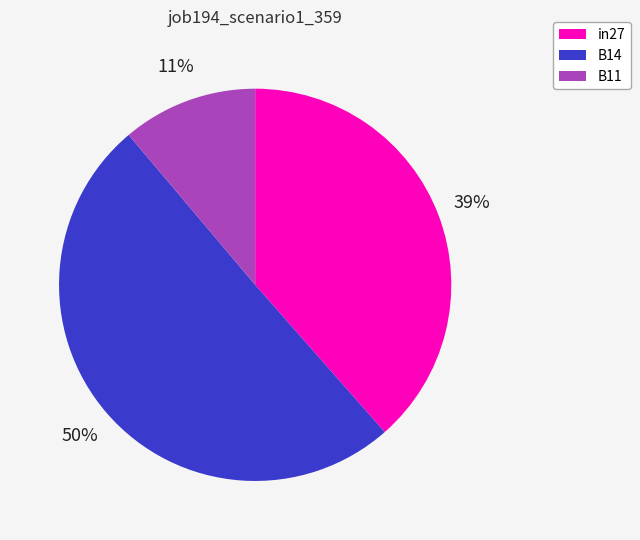

How many segments does this pie chart have?

3